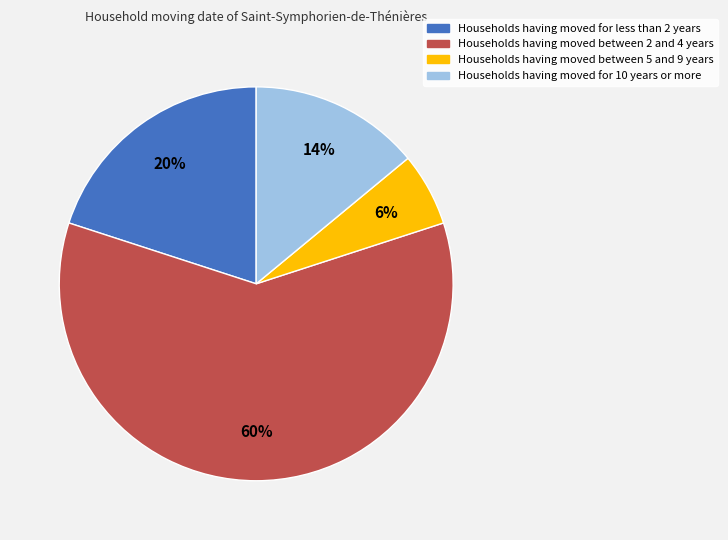

What is the smallest slice in the pie chart?

Households having moved between 5 and 9 years